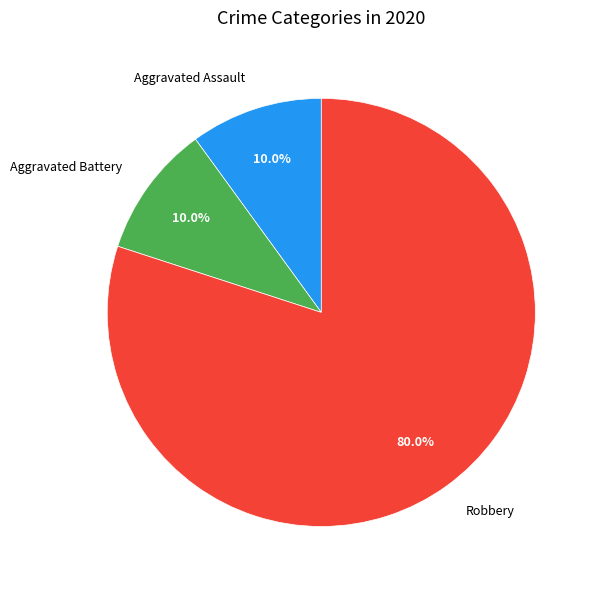

Is the sum of Robbery and Aggravated Assault greater than half?

Yes